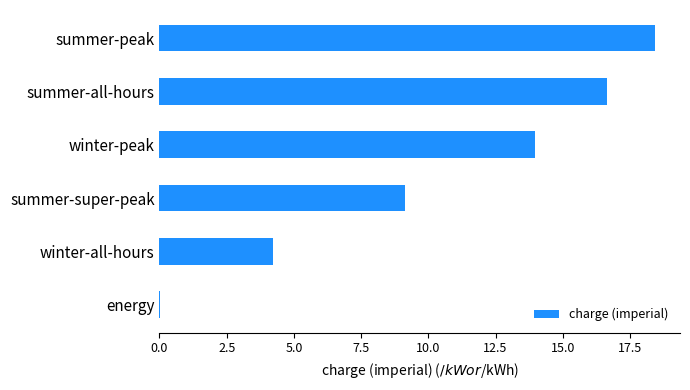

Between winter-peak and summer-all-hours, which is larger?

summer-all-hours